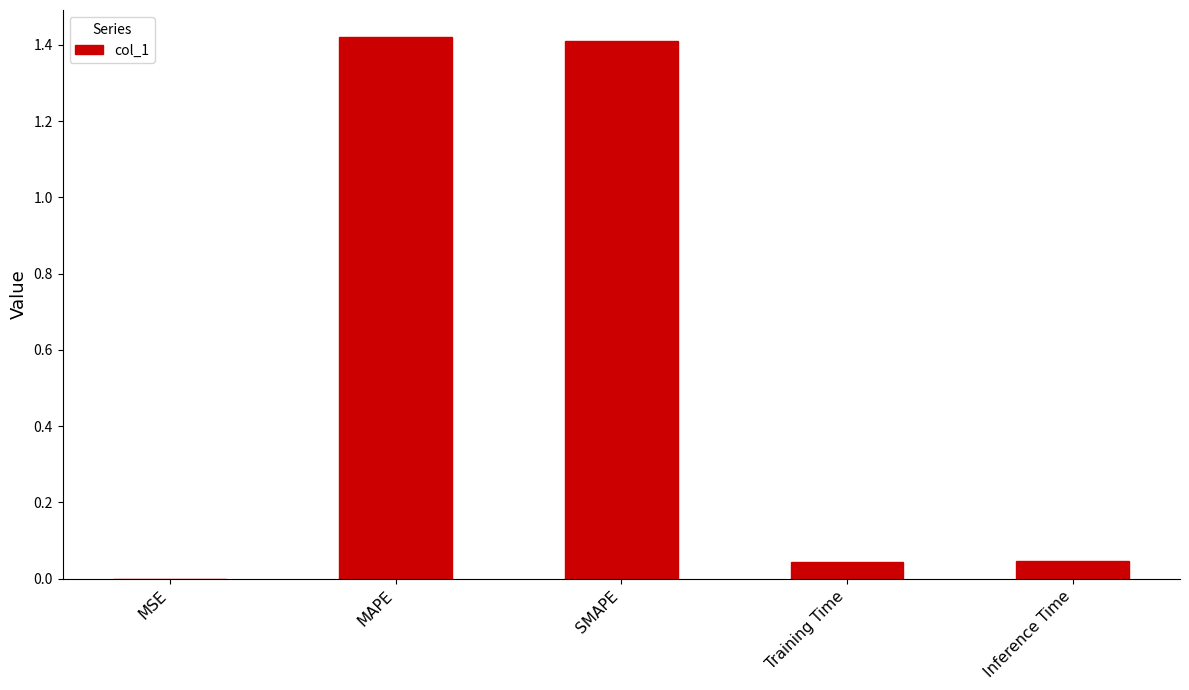

The chart shows a value of 1.4 at SMAPE. True or false?

True